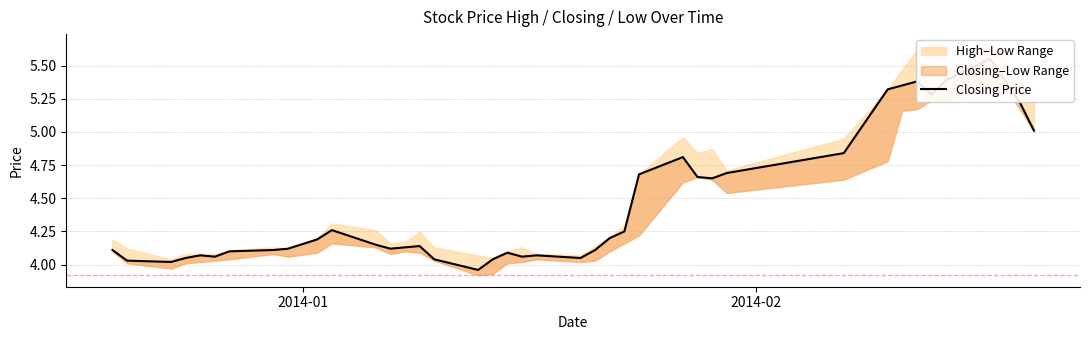

Is this an area chart (filled region under the line)?

No